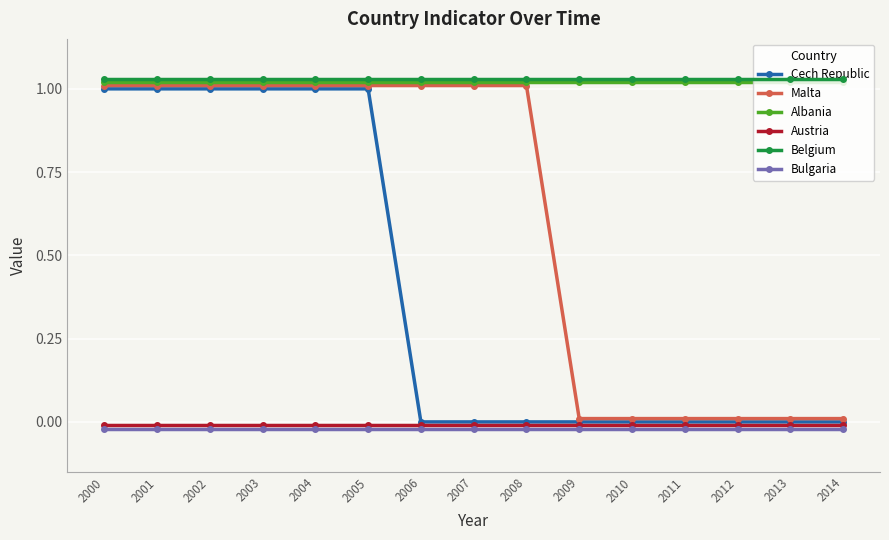

Is the value of Austria at 2008 greater than the value of Belgium at 2004?

No